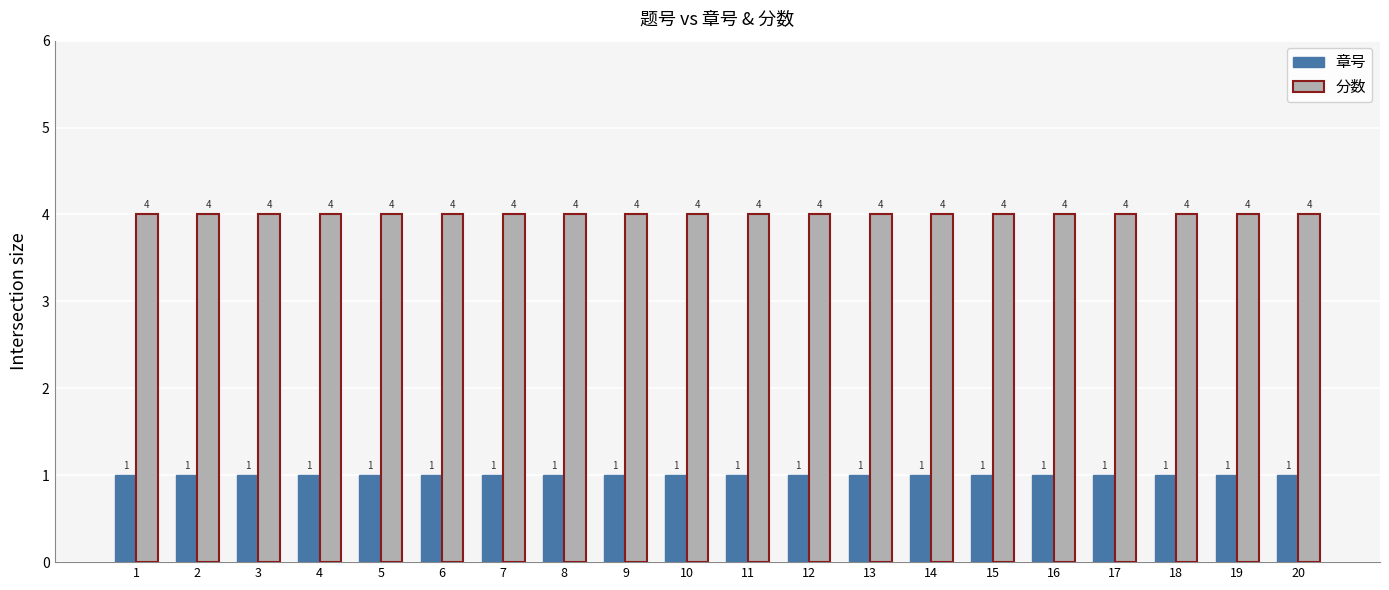

How many groups of bars are there?

20